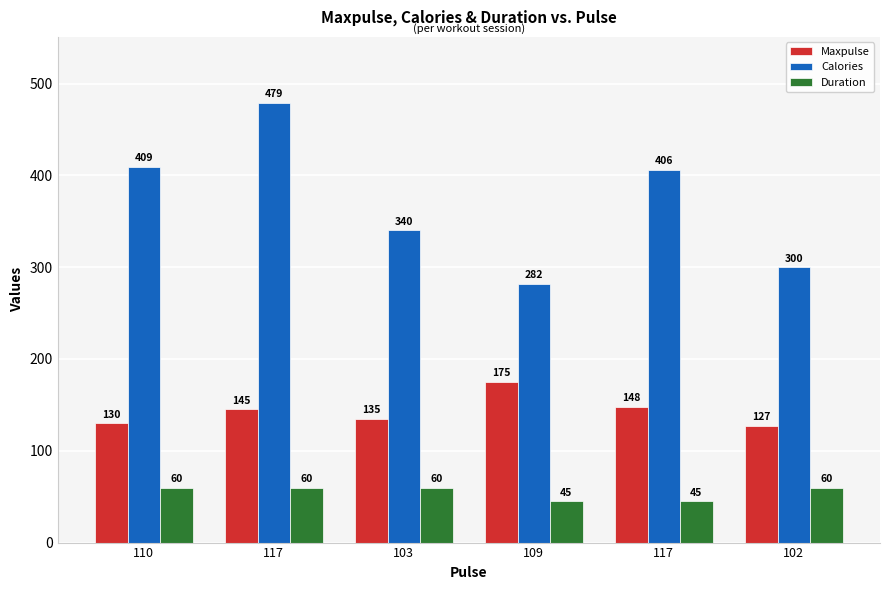

At how many categories does at least one series exceed 239?

6